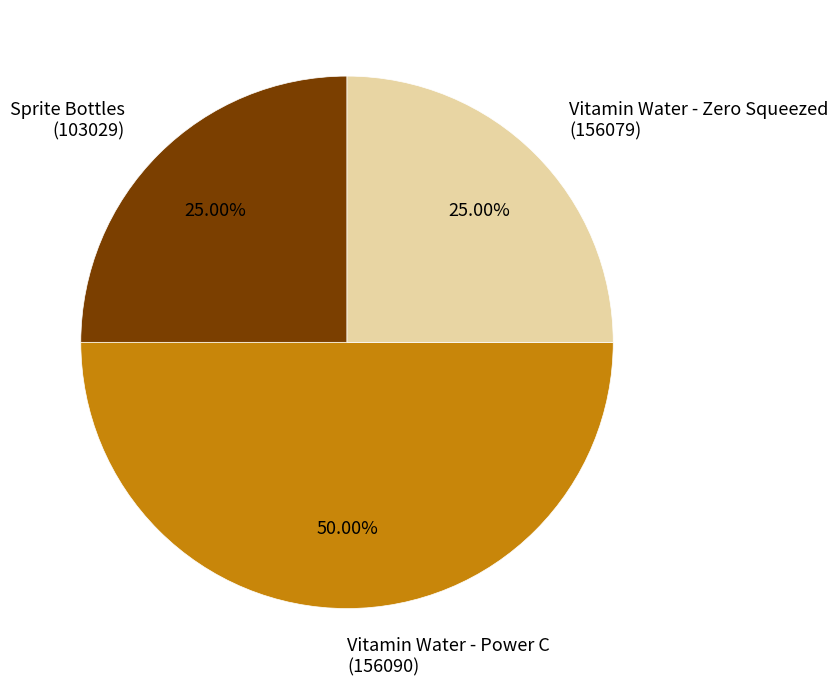

Approximately how many times larger is the value at Vitamin Water - Power C (156090) compared to Vitamin Water - Zero Squeezed (156079)?

2.0